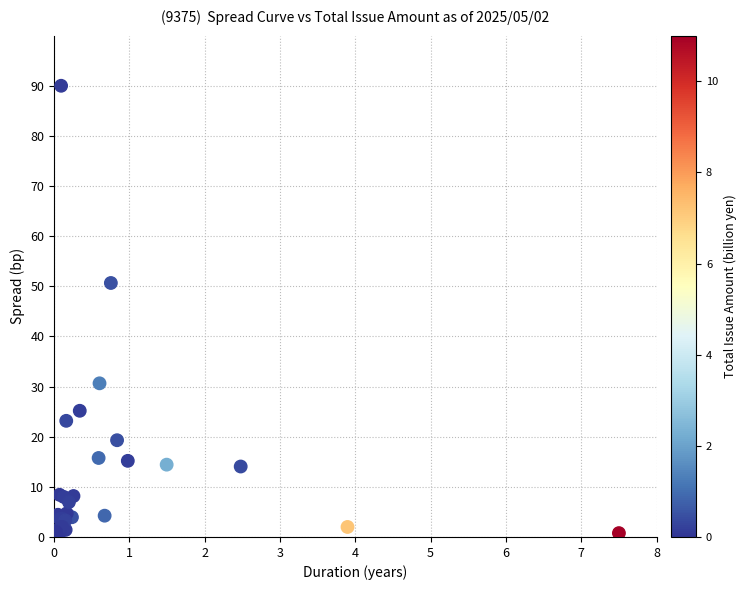

What Y value in the scatter plot is closest to 45?

50.7